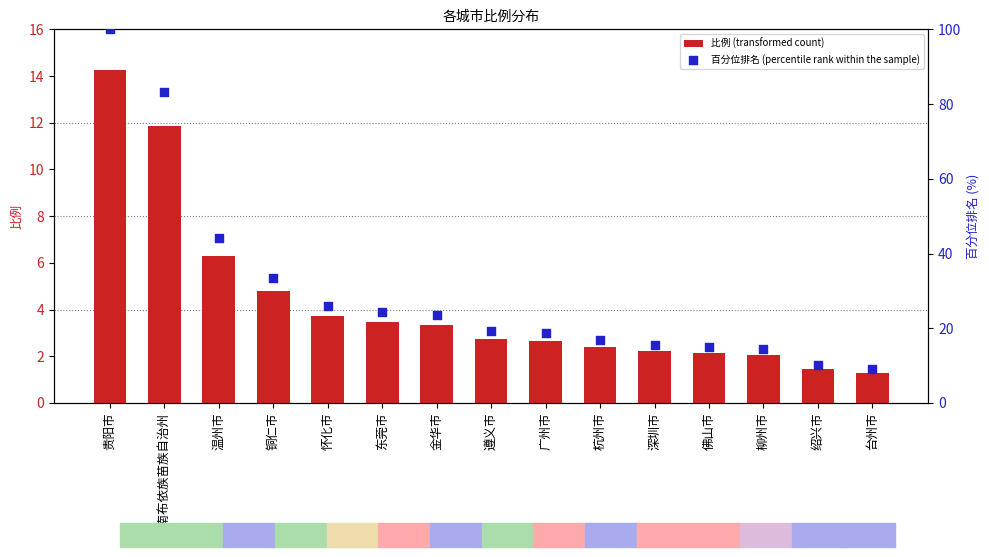

At which category is the sum across all series the highest?

贵阳市